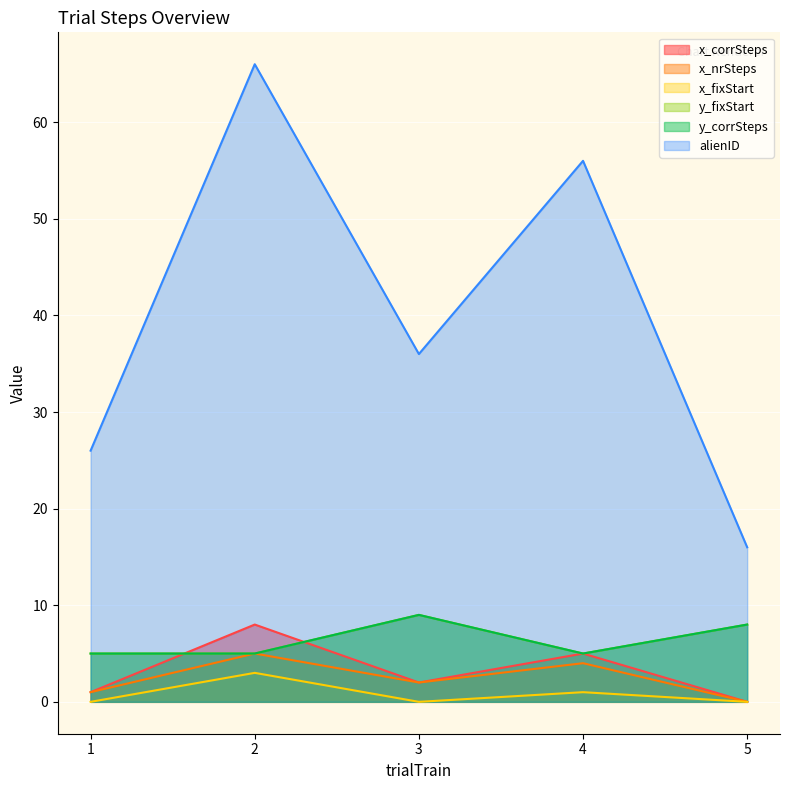

Between 3 and 5, which series saw the biggest shift?

alienID